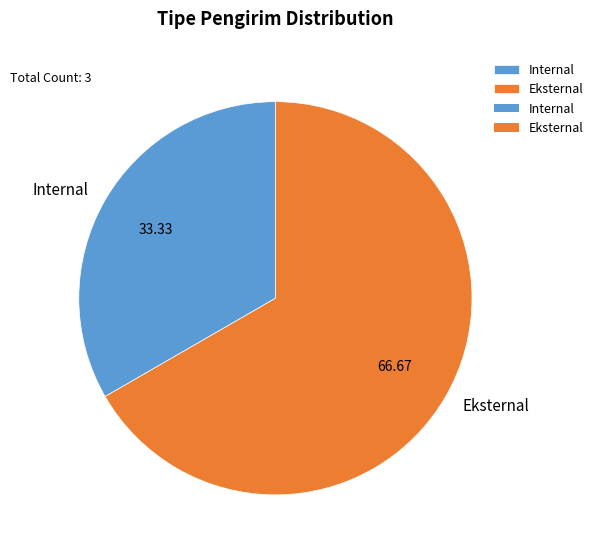

Which category accounts for the majority?

Eksternal